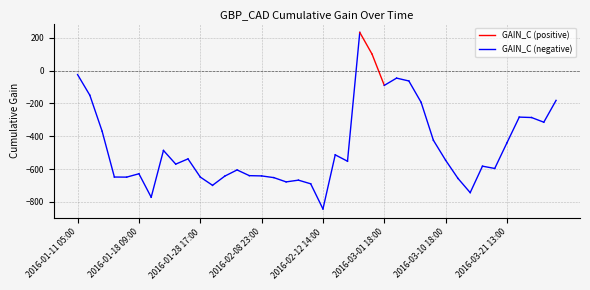

Reading left to right, list all the values displayed in this chart.

-24.8	-150.6	-369.5	-648.4	-649.0	-628.5	-771.4	-486.6	-569.8	-538.0	-648.5	-698.8	-642.8	-605.2	-640.0	-641.6	-652.1	-678.0	-667.4	-689.6	-842.7	-513.3	-552.2	232.2	100.0	-90.4	-46.2	-63.6	-193.6	-424.5	-546.4	-656.4	-743.4	-582.3	-596.2	-439.4	-283.6	-286.1	-314.6	-181.7